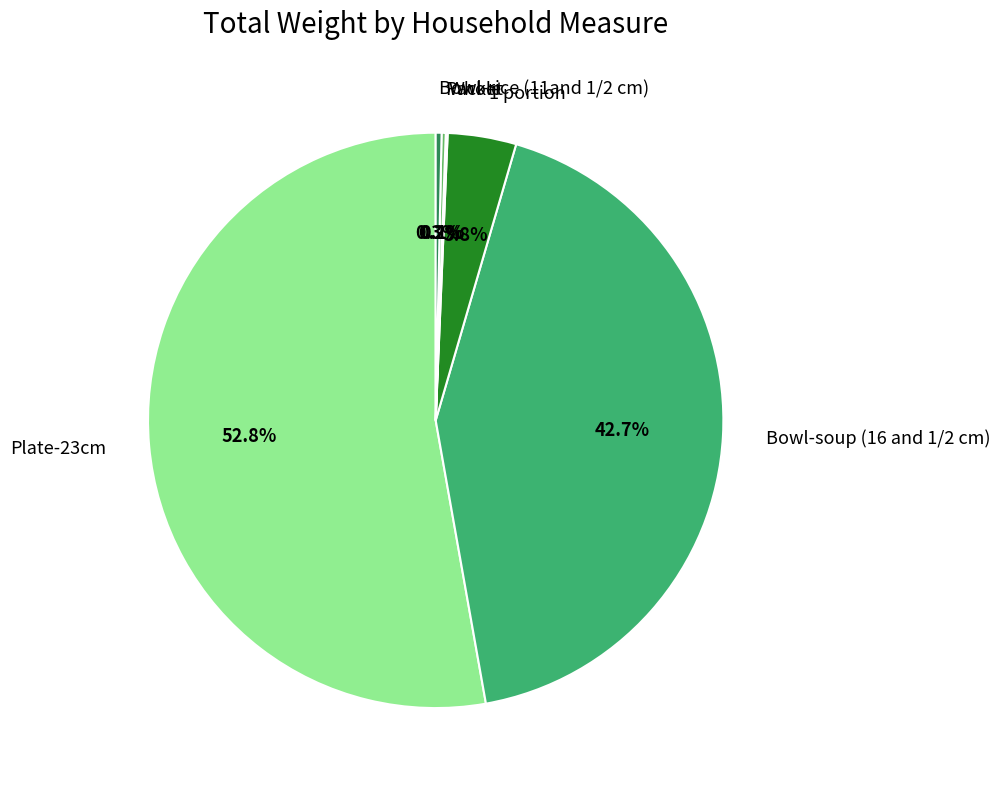

To the nearest percent, what portion does Bowl-soup (16 and 1/2 cm) represent?

43%